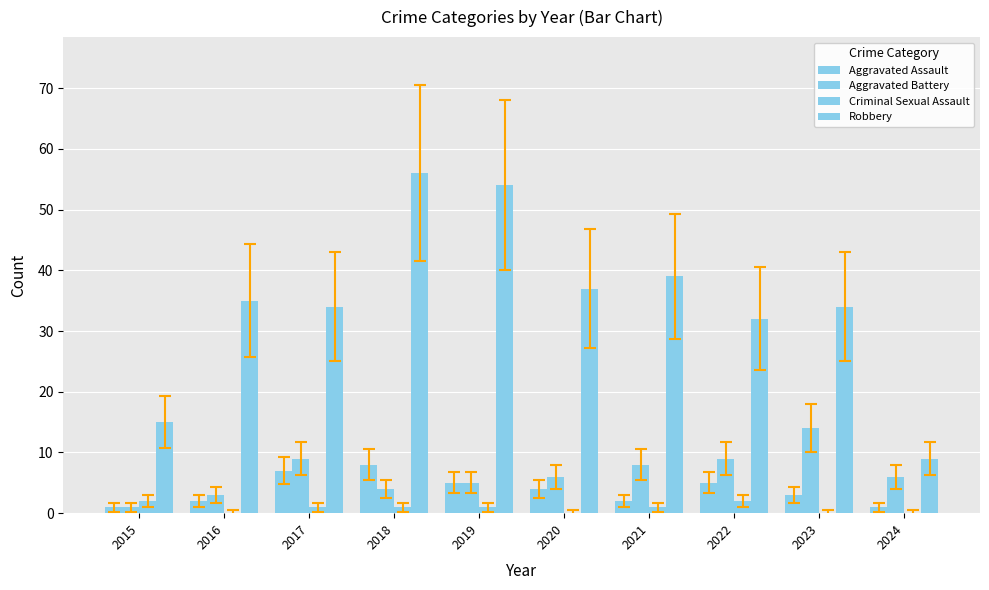

What is the difference between the maximum and minimum values in the Aggravated Battery series?

13